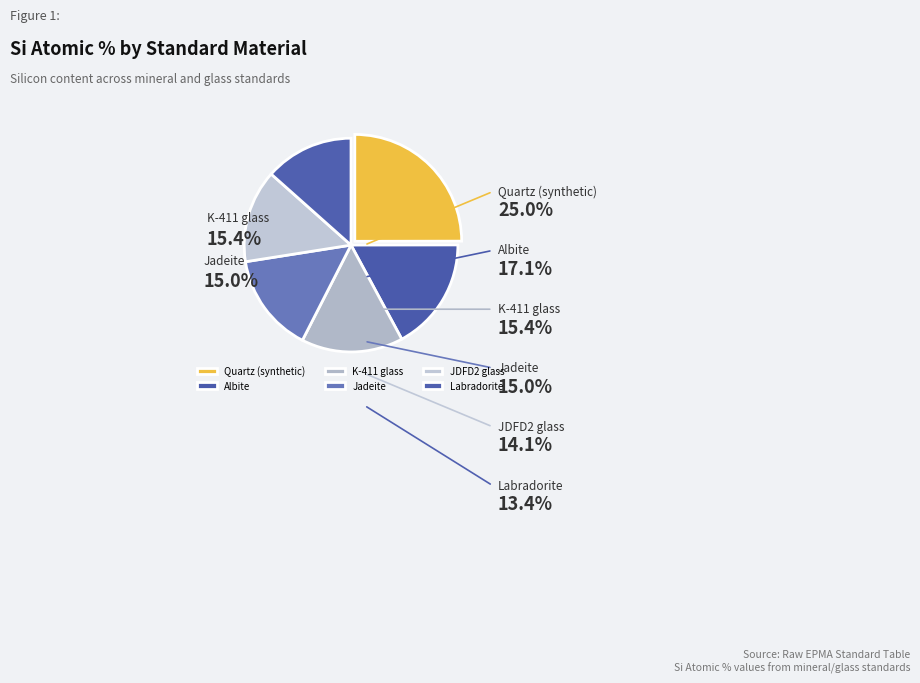

Which slice is the largest?

Quartz (synthetic)